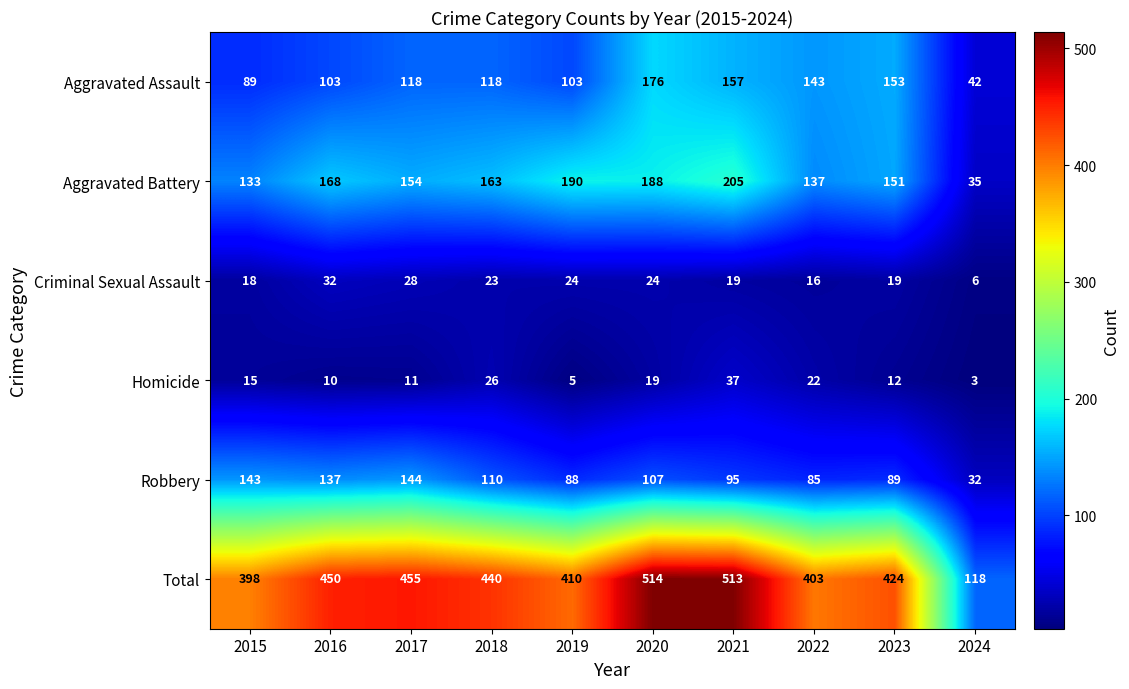

Where is Aggravated Battery nearest to the value 120?

2015